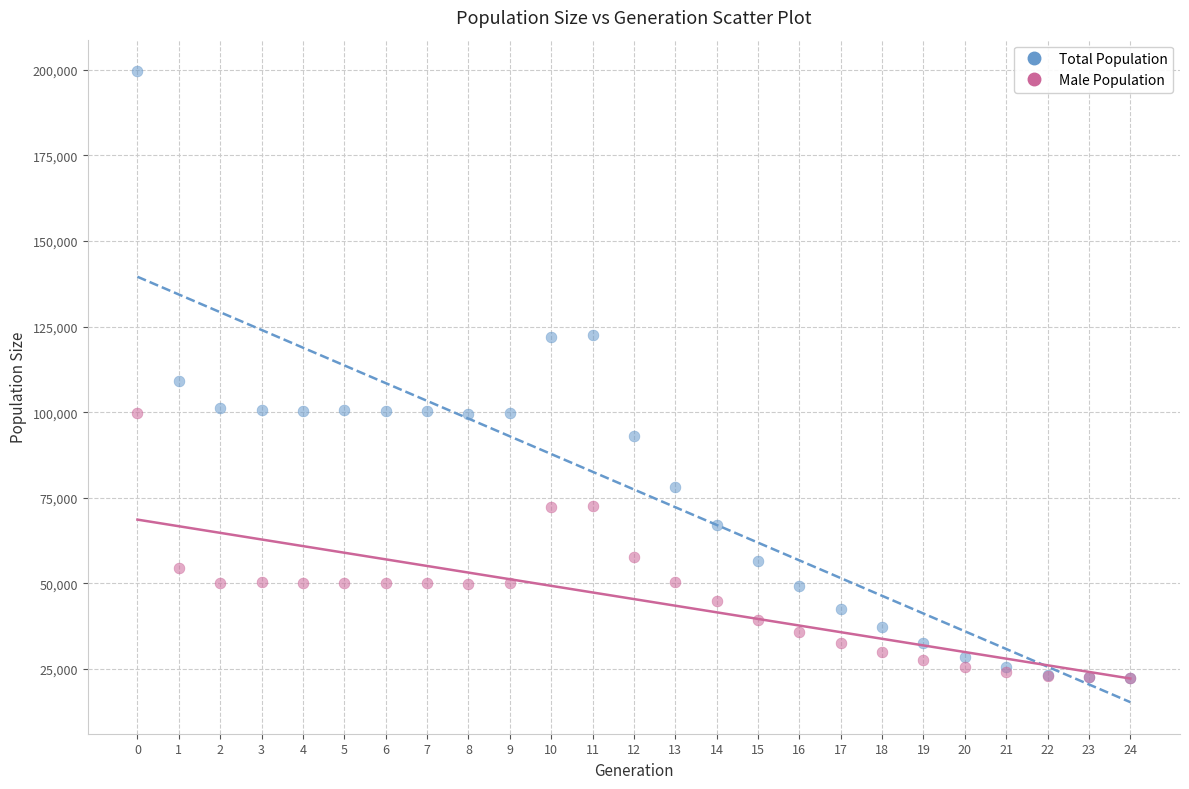

Which series reaches the maximum Y coordinate?

Total Population